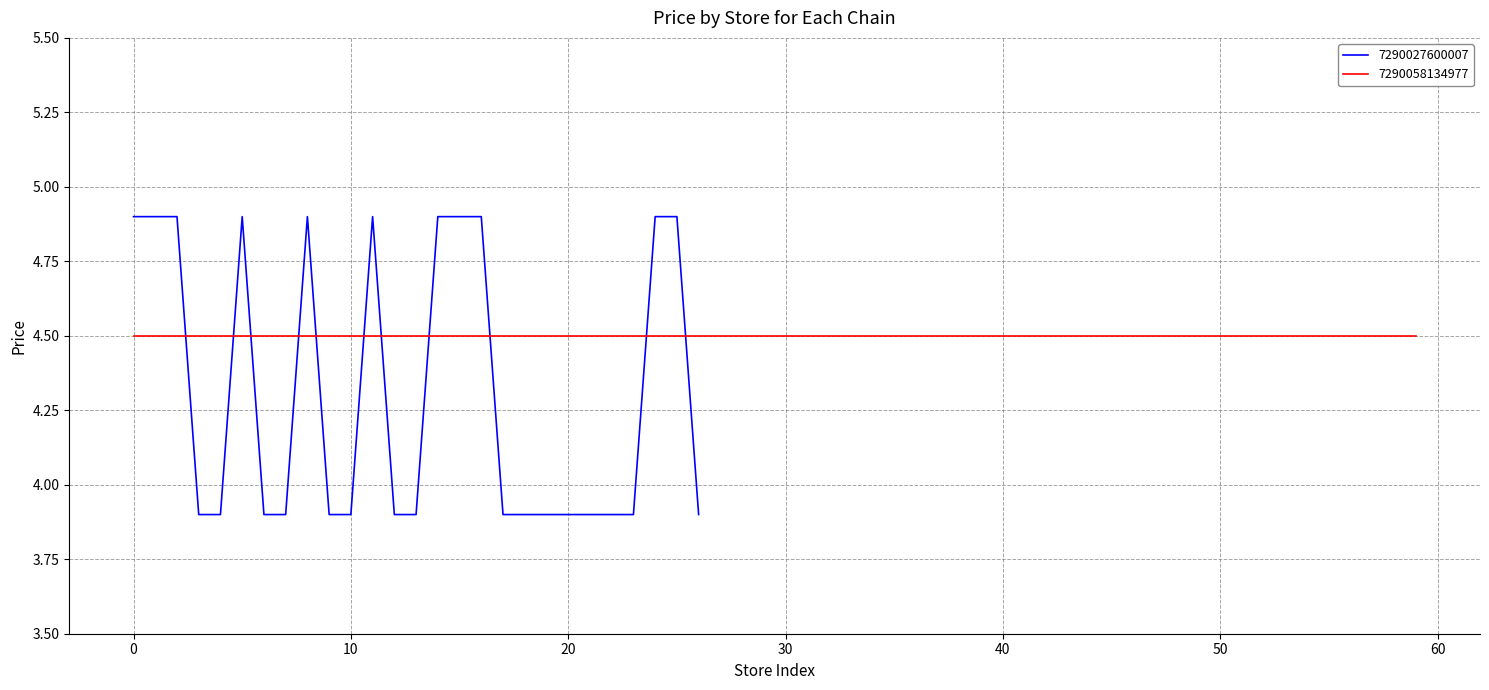

Does the chart display data point markers on the line(s)?

No